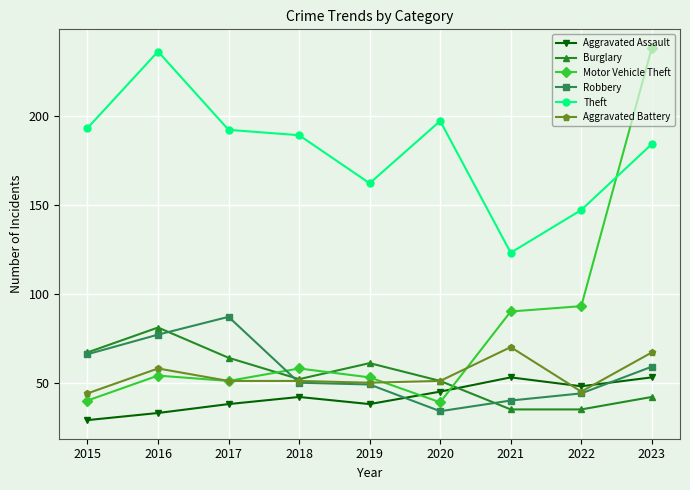

Which series has the largest total across all categories?

Theft